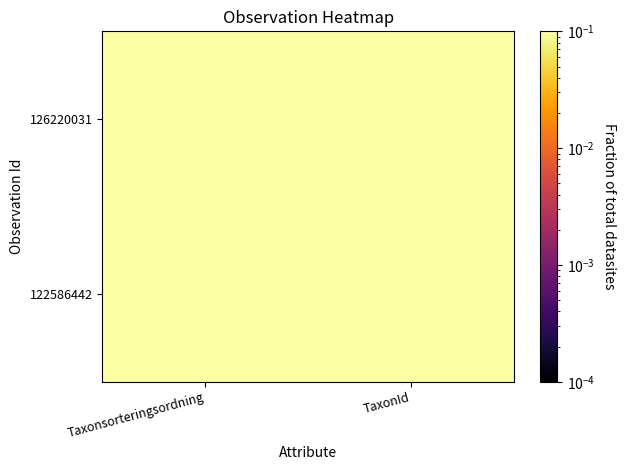

What is the greatest value displayed?

0.3